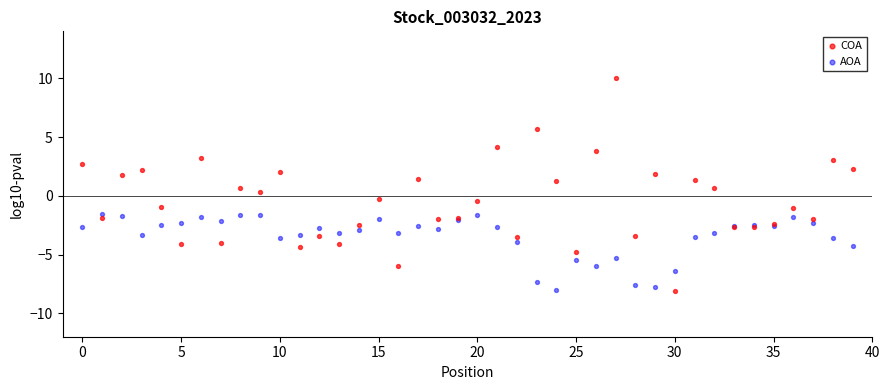

What are all the series names shown in the legend?

COA, AOA